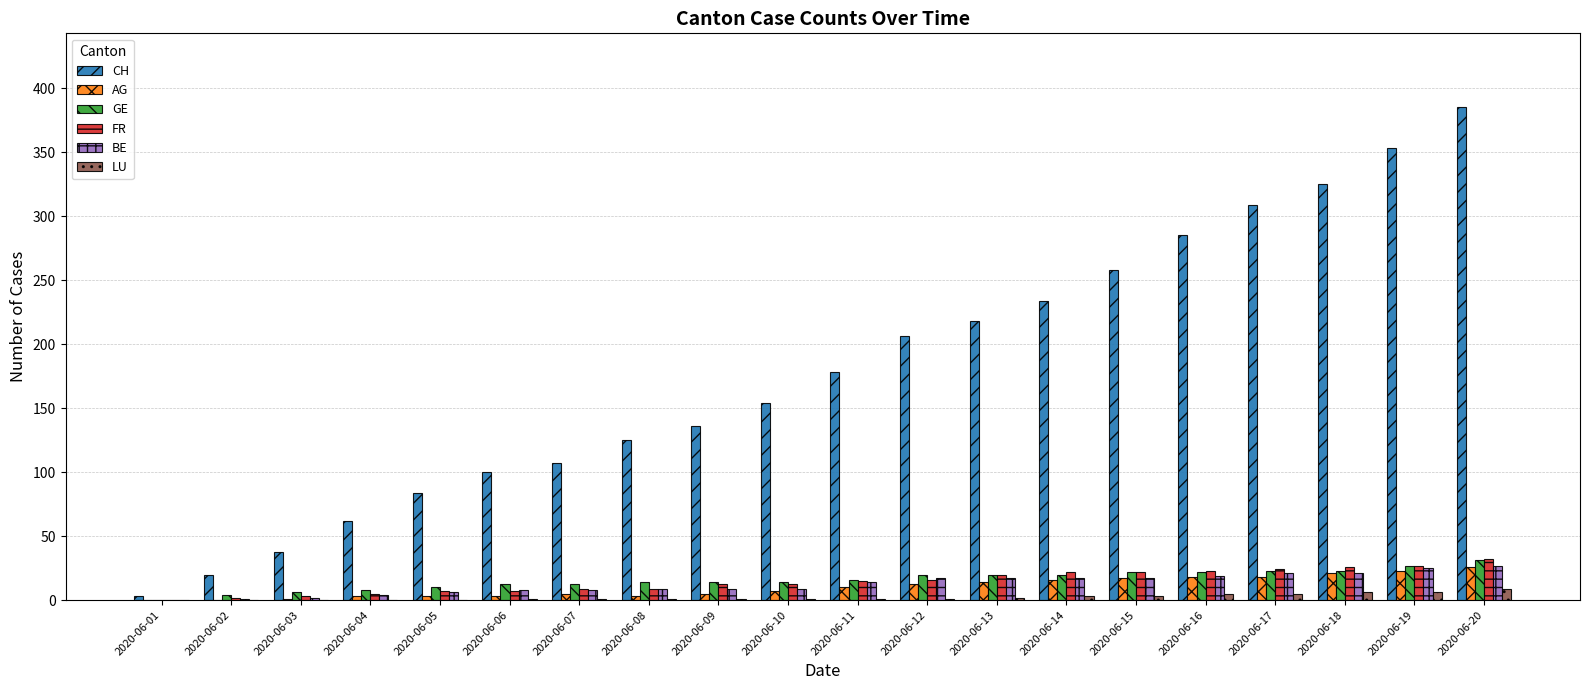

Which series changed the most between 2020-06-08 and 2020-06-16?

CH